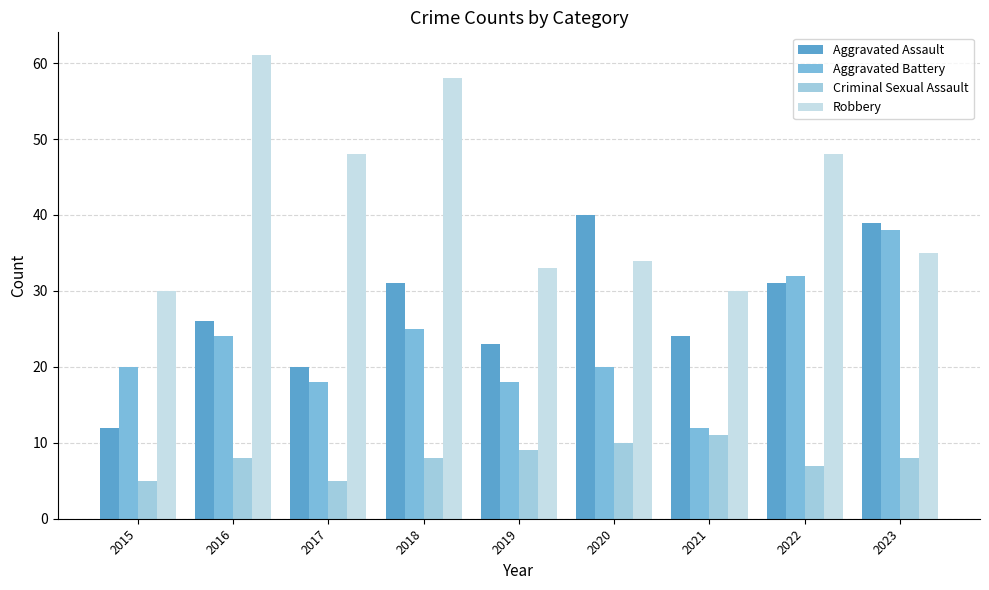

Which series has the largest total across all categories?

Robbery